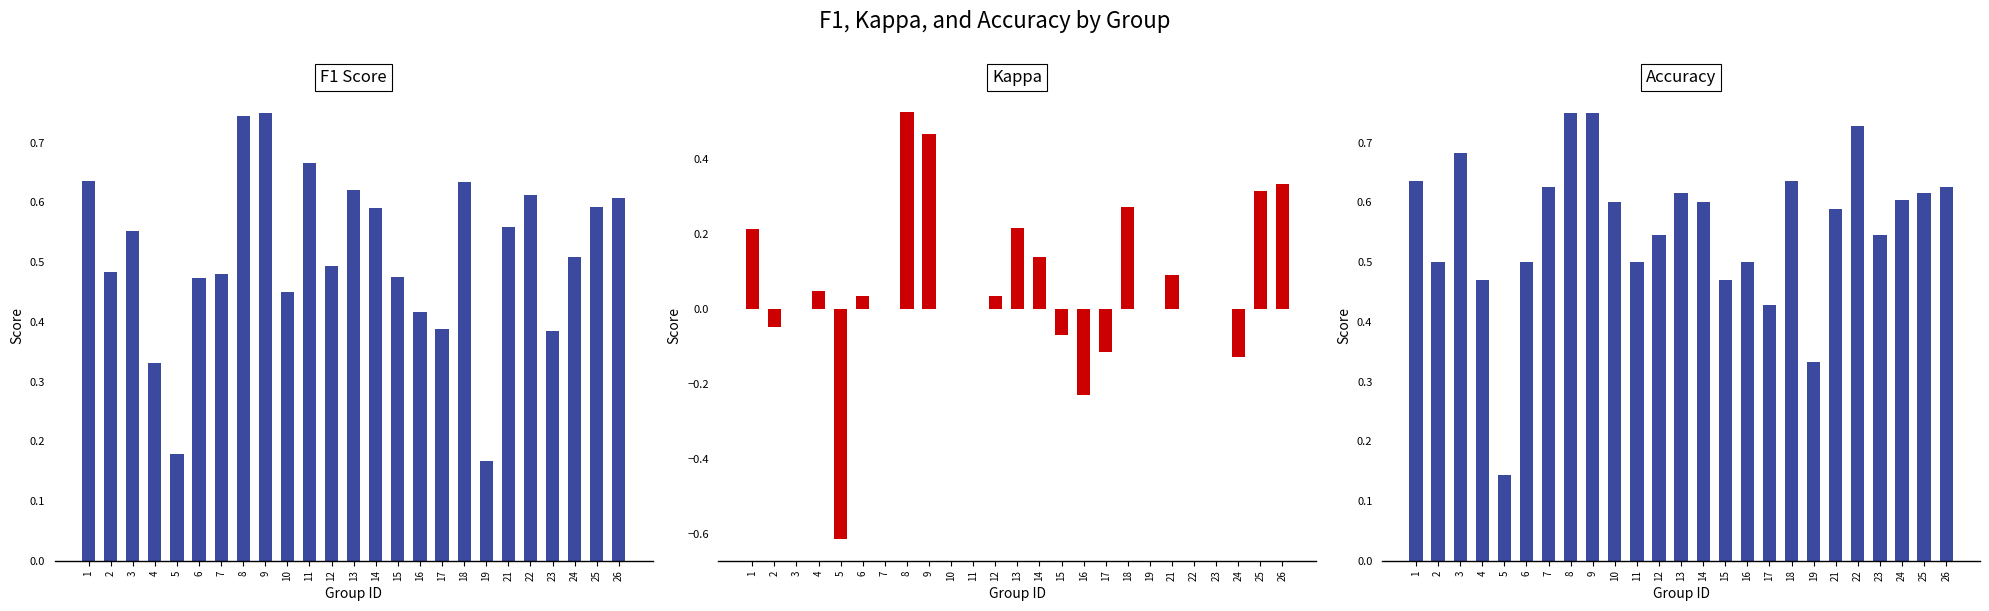

What is the approximate value of f1 at 26?

0.6